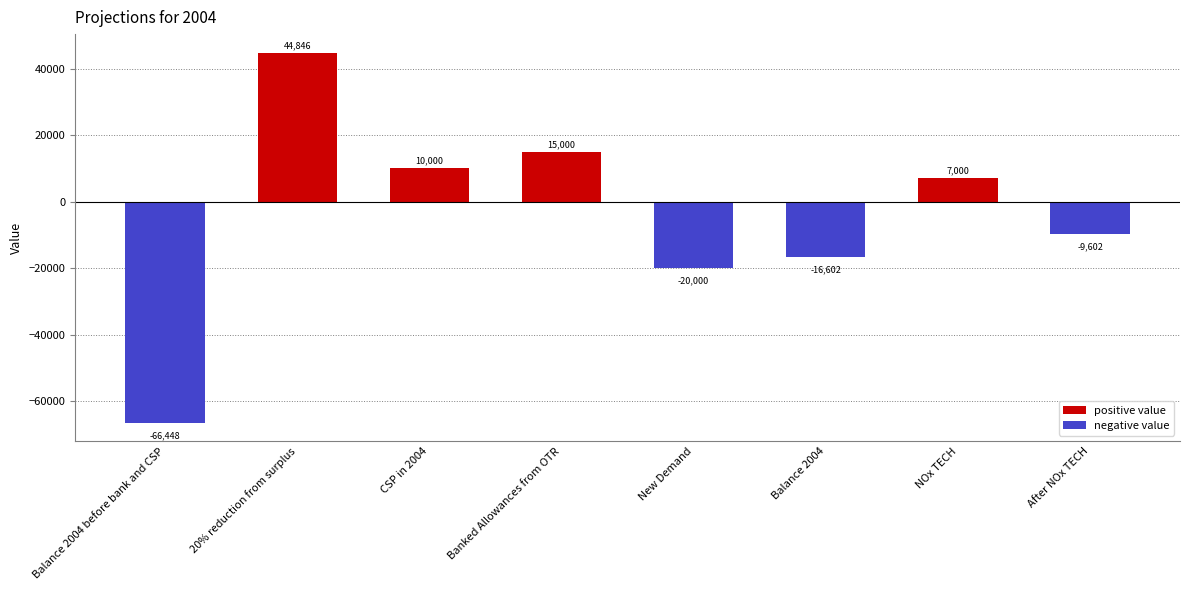

Is it true that negative value equals 0.0 at NOx TECH?

True